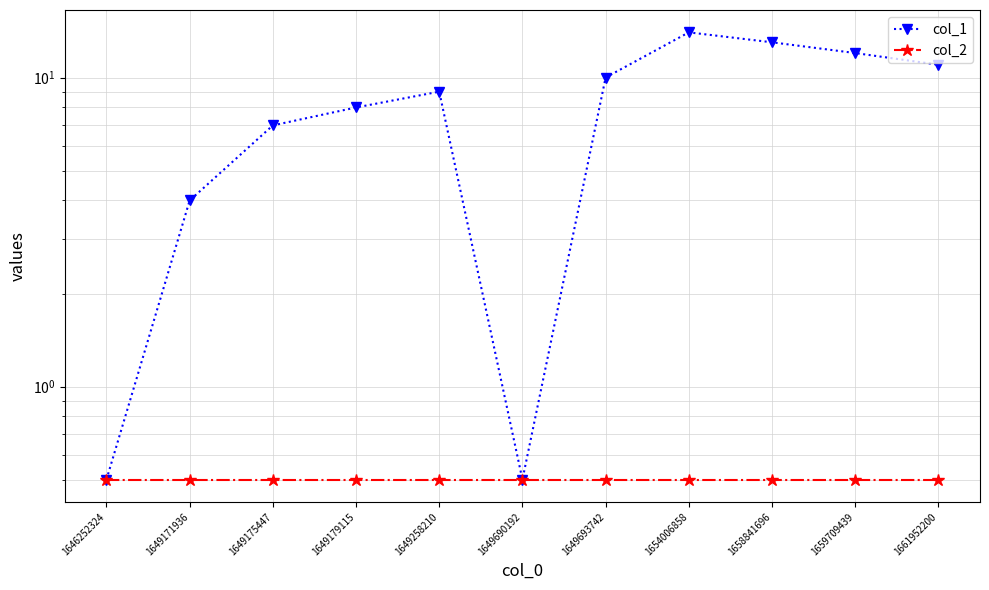

Which series has the widest spread of values?

col_1